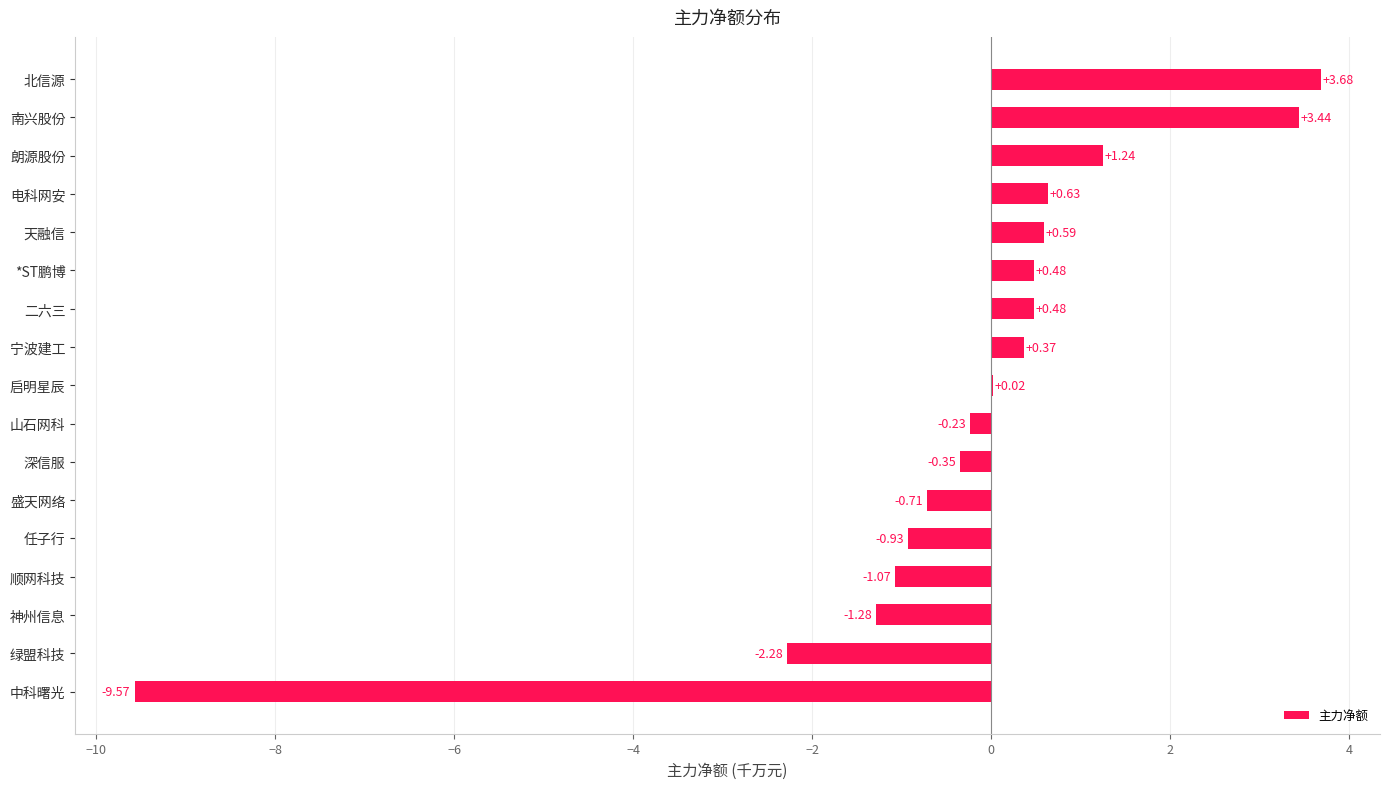

Between 顺网科技 and 南兴股份, which is larger?

南兴股份